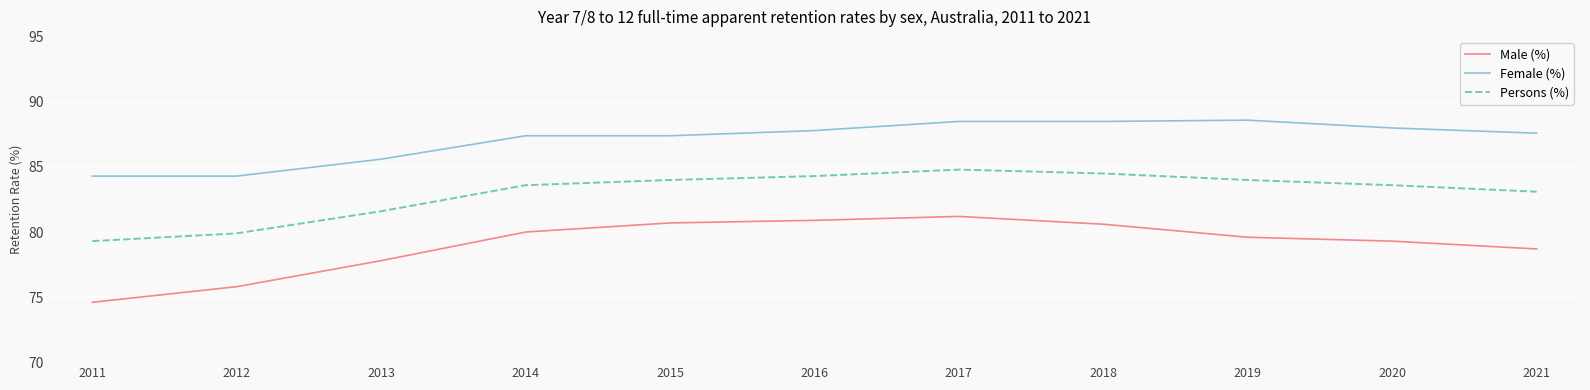

What is the difference between the maximum and minimum values in the Persons (%) series?

5.5